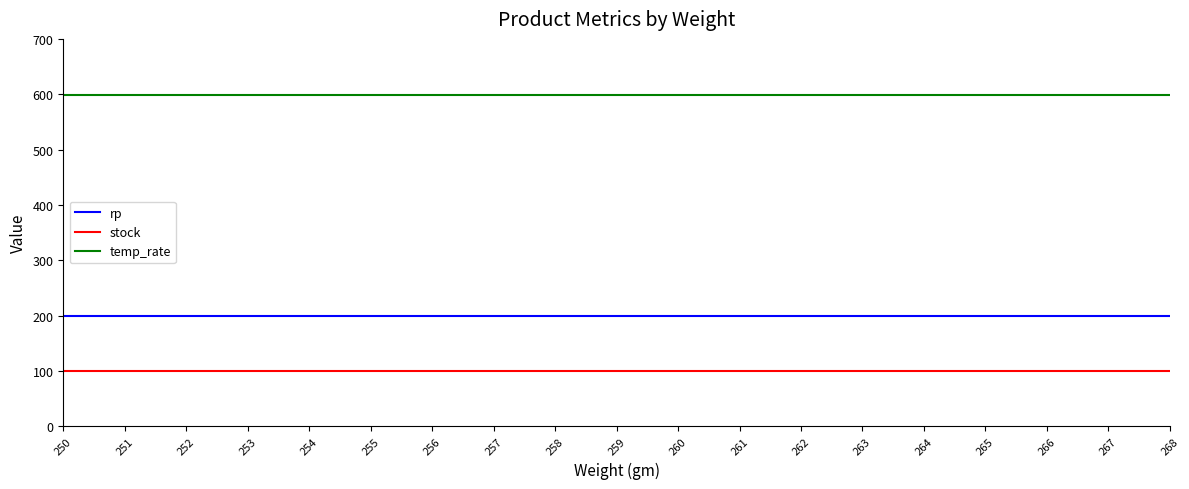

What is the greatest value displayed?

599